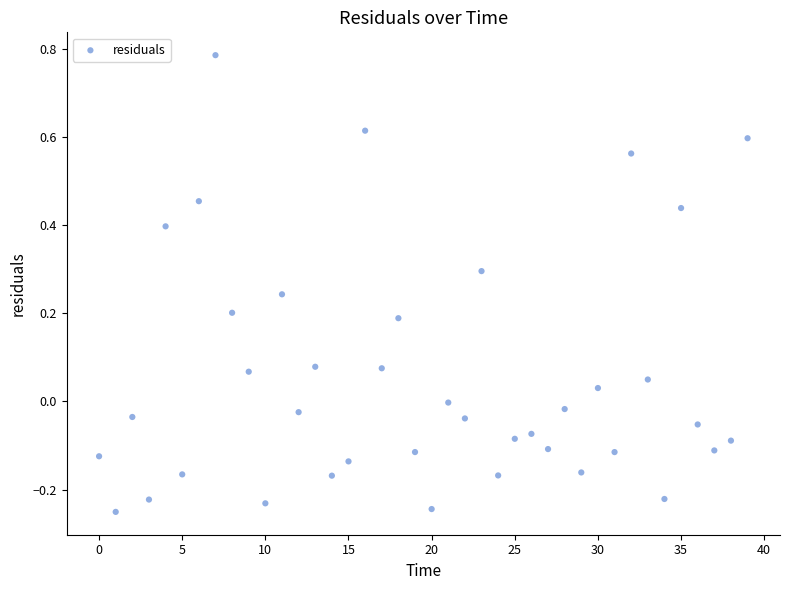

How many points are shown in the scatter plot?

40